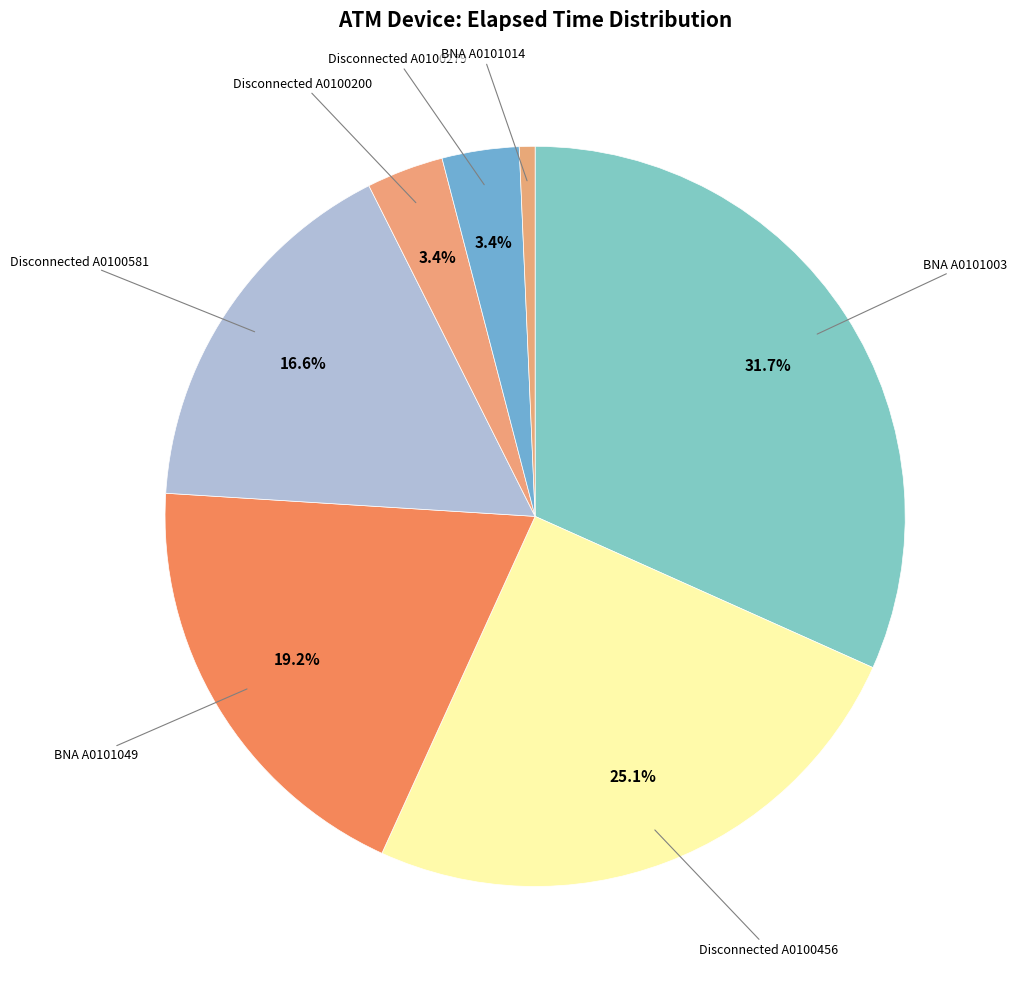

How many segments does this pie chart have?

7